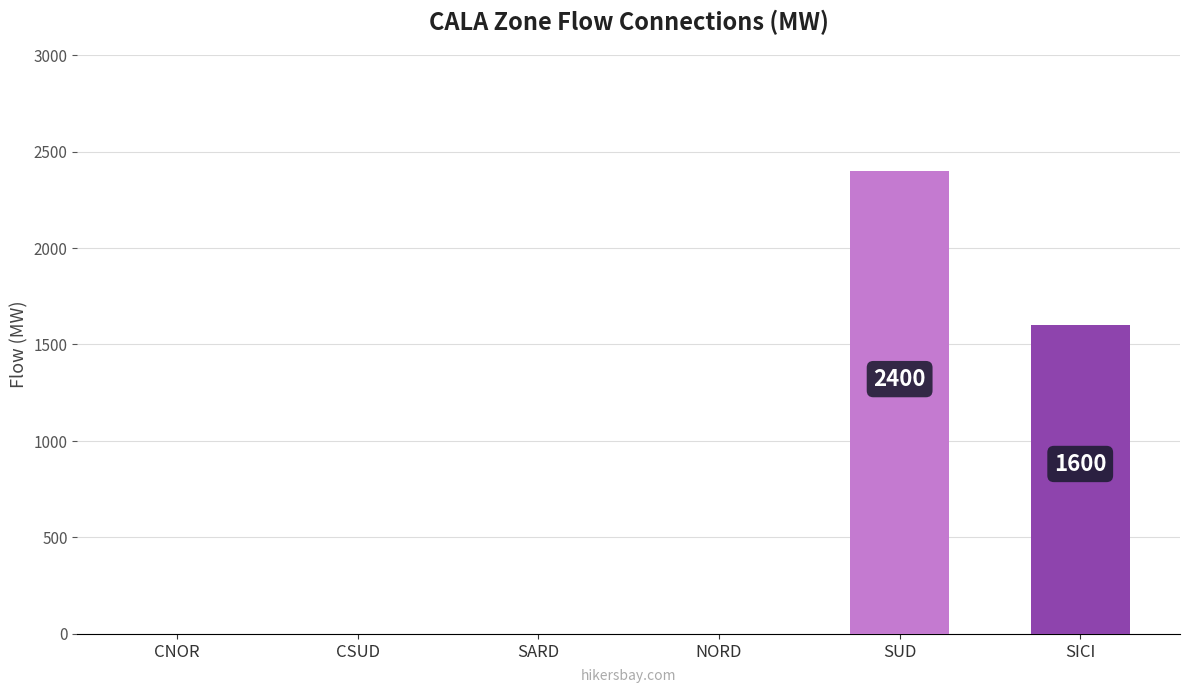

Between SICI and CNOR, which is larger?

SICI